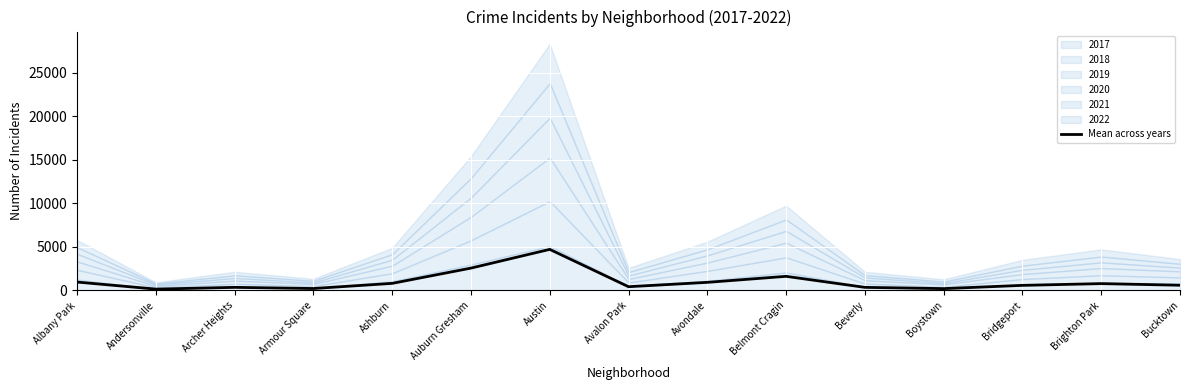

What is the label of the 4th point from the left?

Armour Square